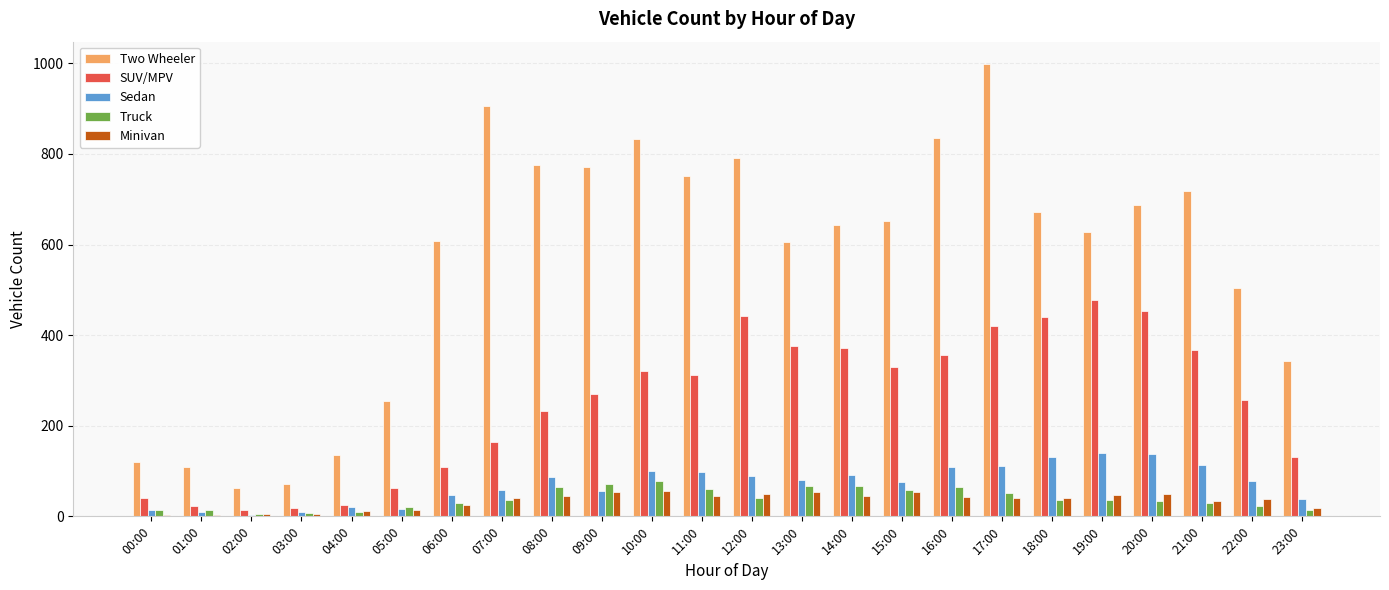

Are the bars grouped side by side (vs. stacked)?

Yes